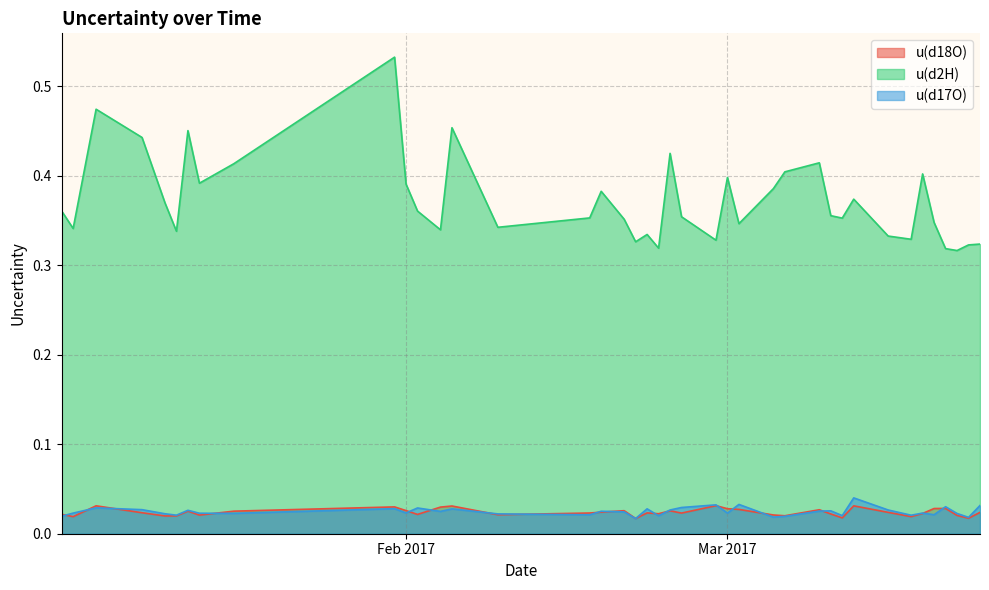

How many lines are shown in the chart?

3